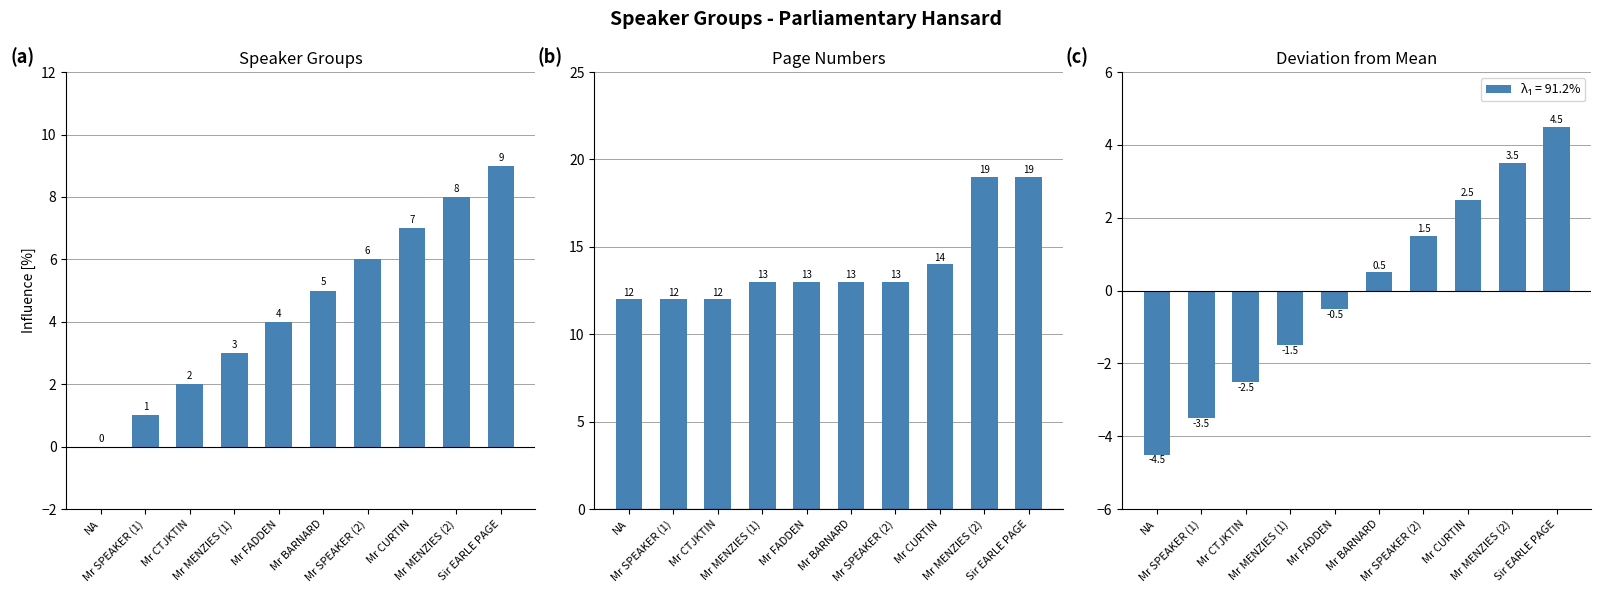

Between Sir EARLE PAGE and Mr CTJKTIN, which is larger?

Sir EARLE PAGE